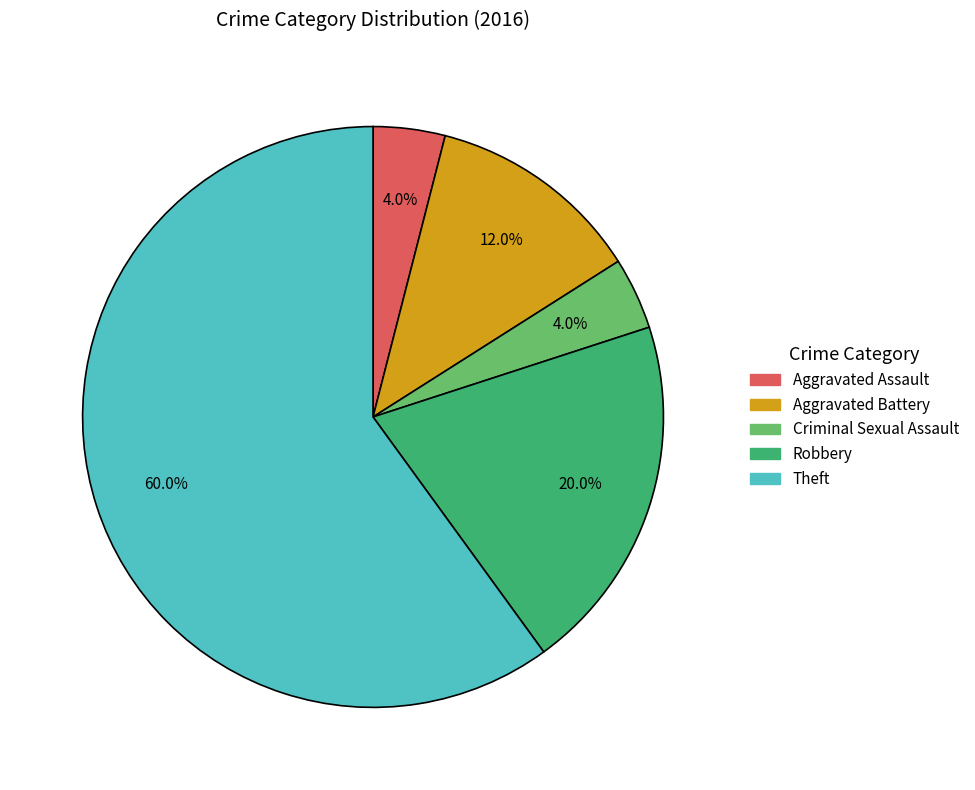

What percentage is NOT represented by Robbery?

80.0%